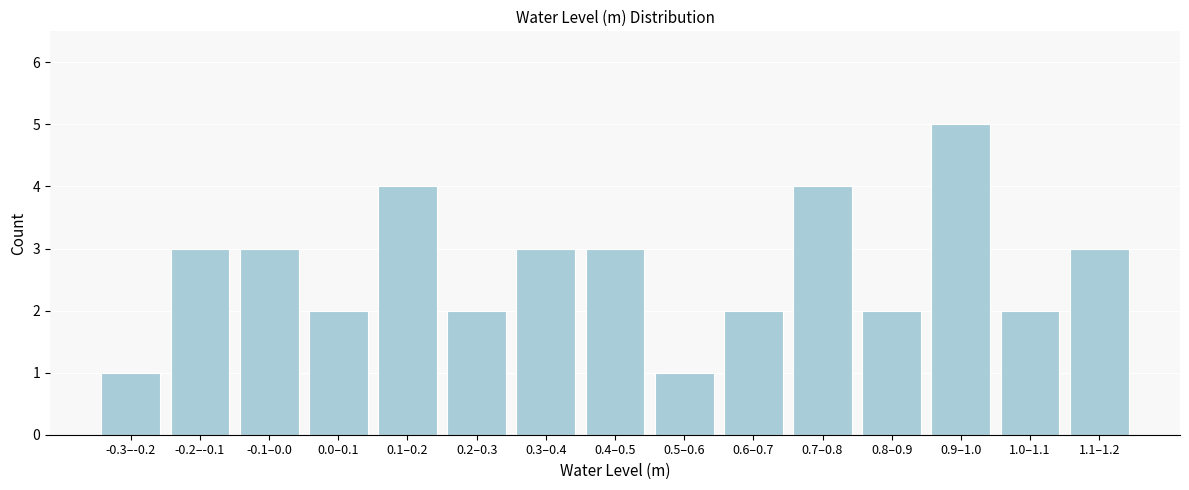

Reading right to left, list all the values displayed in this chart.

3	2	5	2	4	2	1	3	3	2	4	2	3	3	1